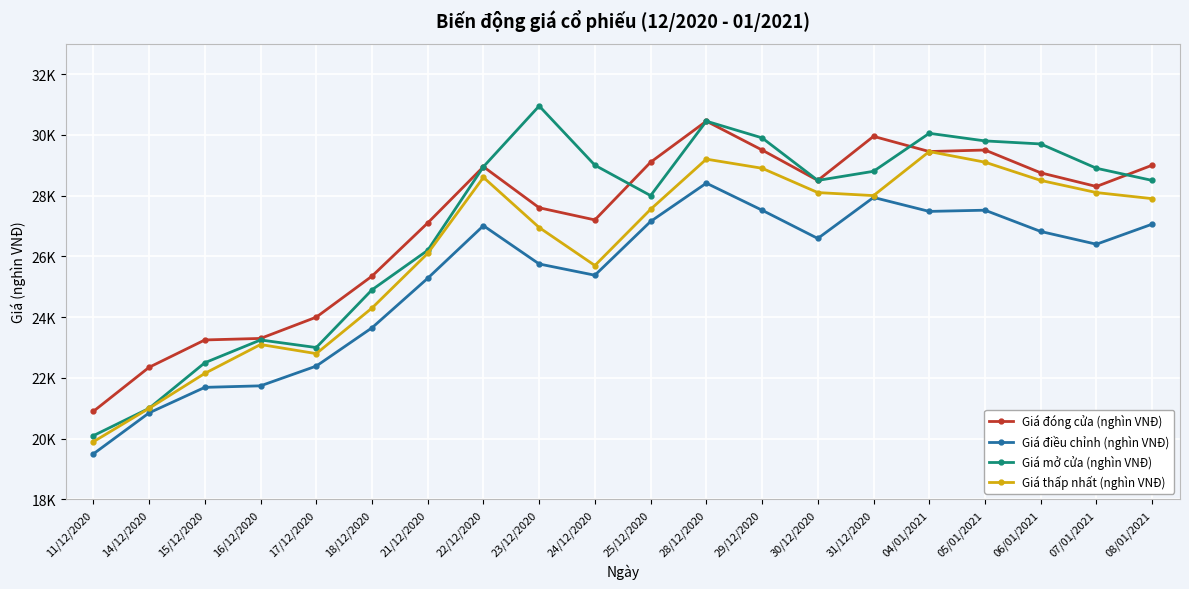

What is the difference between the maximum and minimum values in the Giá mở cửa (nghìn VNĐ) series?

10.8